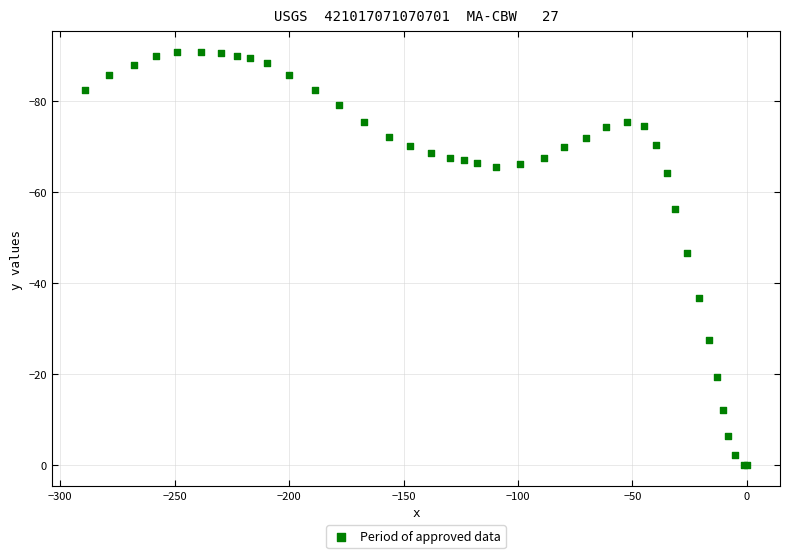

What Y value in the scatter plot is closest to -45?

-46.6